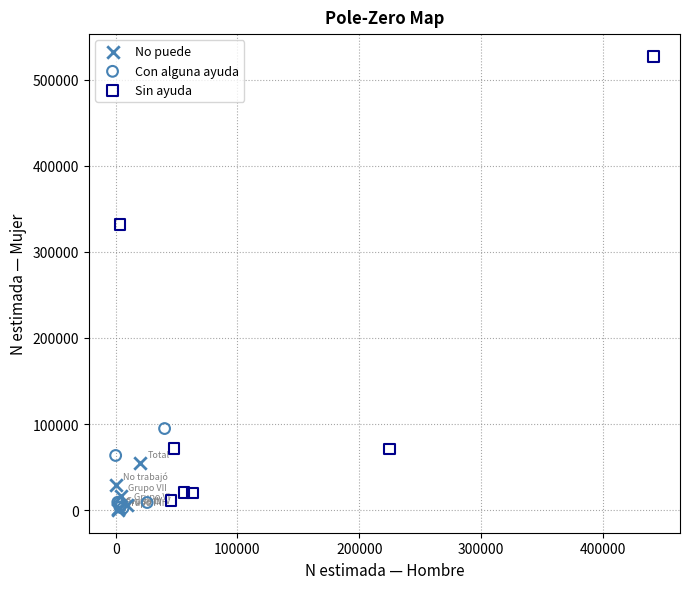

Which series has the widest spread of Y values?

Sin ayuda